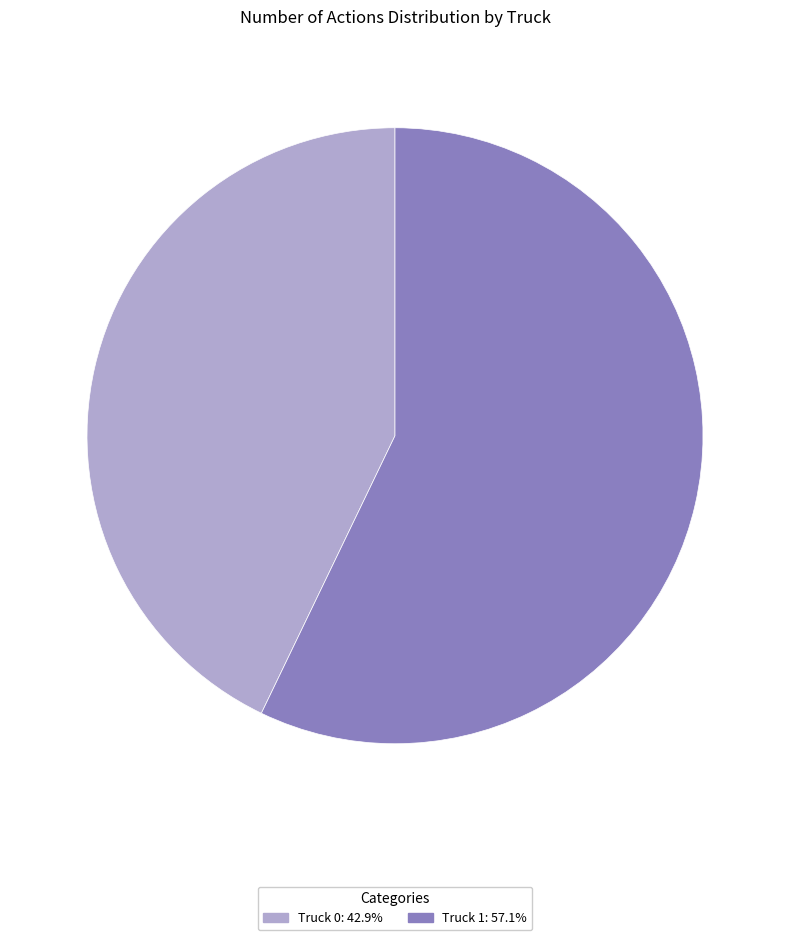

Rank the categories by value from lowest to highest.

Truck 0, Truck 1